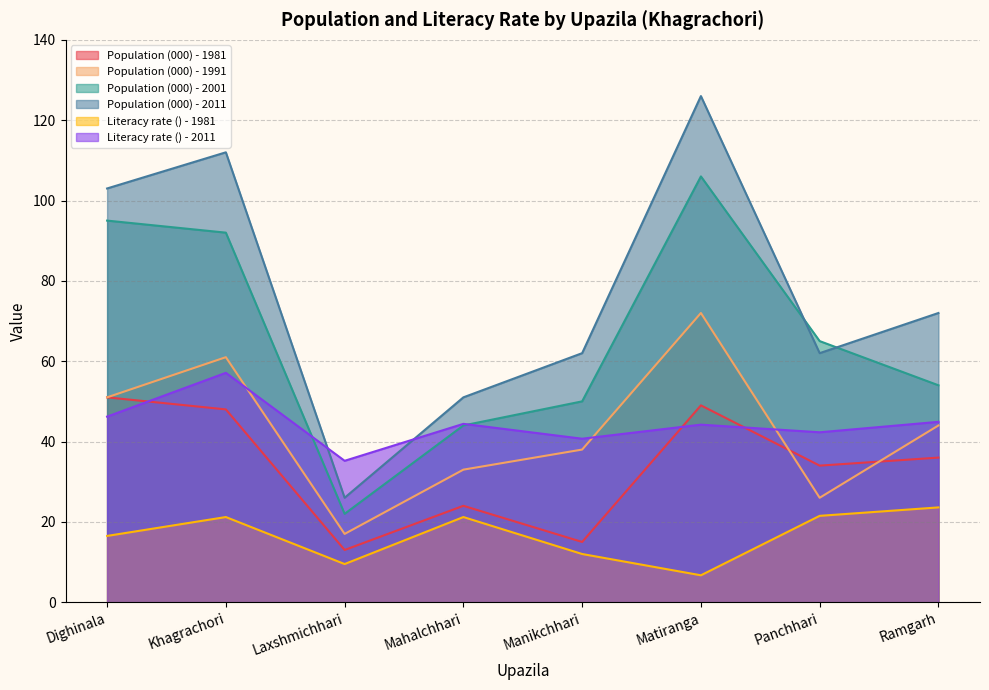

List the labels in order of Population (000) - 1991 value, smallest first.

Laxshmichhari, Panchhari, Mahalchhari, Manikchhari, Ramgarh, Dighinala, Khagrachori, Matiranga